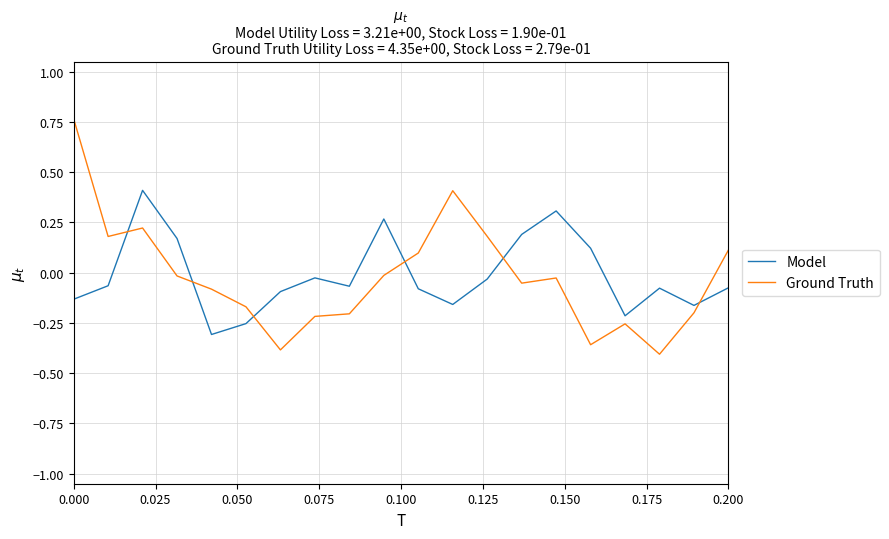

What is the difference between the maximum and minimum values in the Model series?

0.7